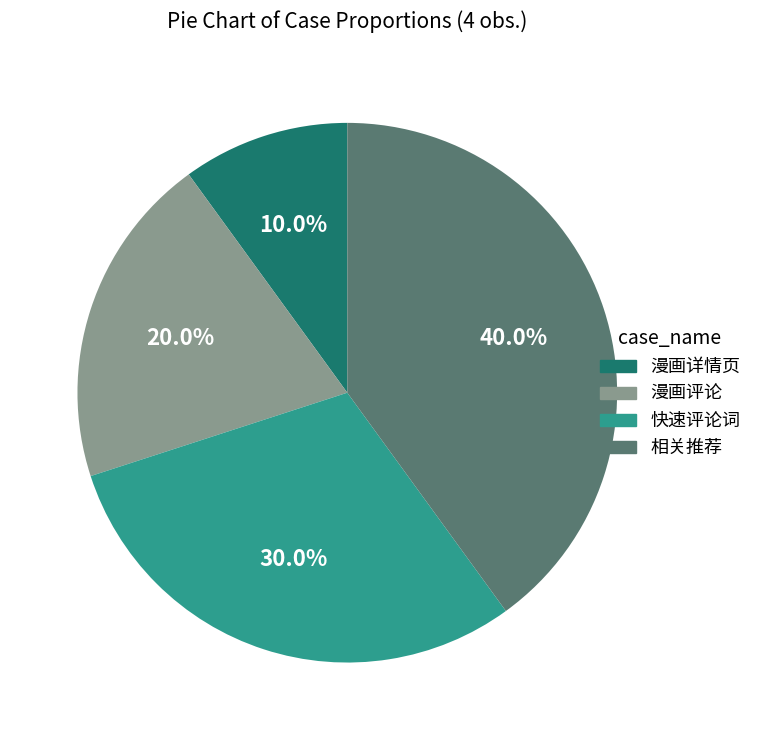

Between 快速评论词 and 相关推荐, which is larger?

相关推荐